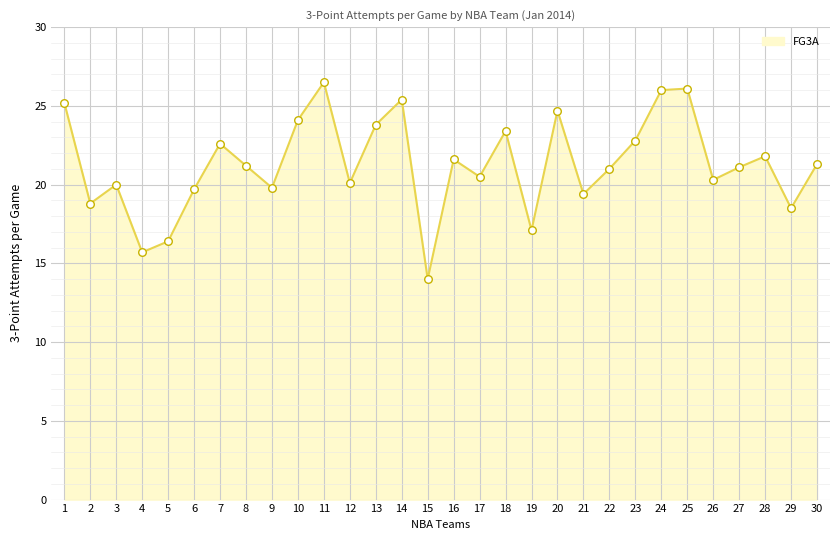

What is the ratio of the value at 22 to the value at 25?

0.8